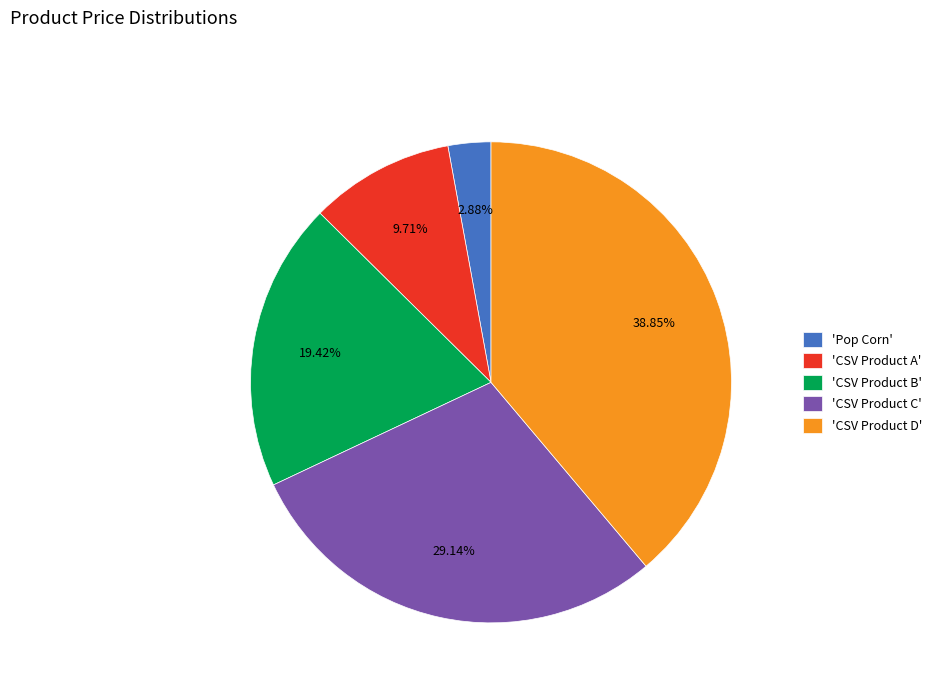

Does 'CSV Product A' represent more than half of the total?

No